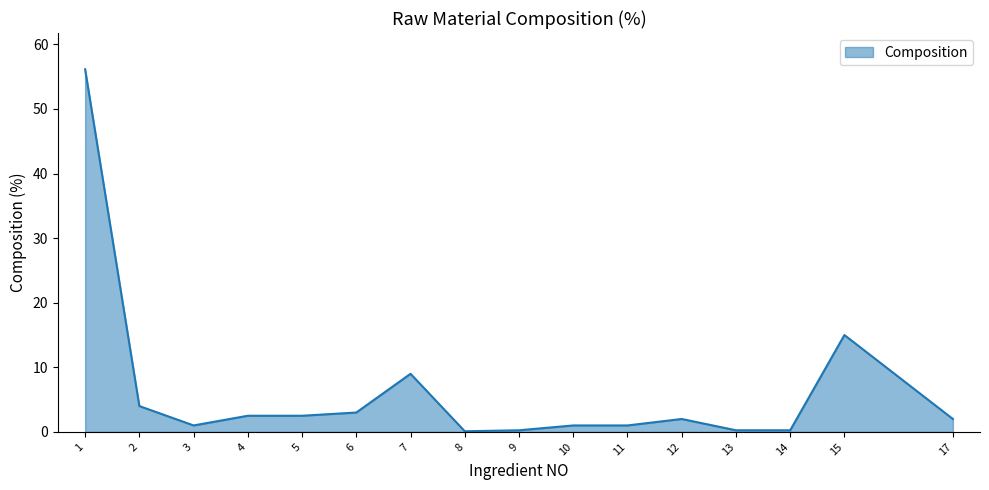

What is the change in value from 2 to 17?

-2.0